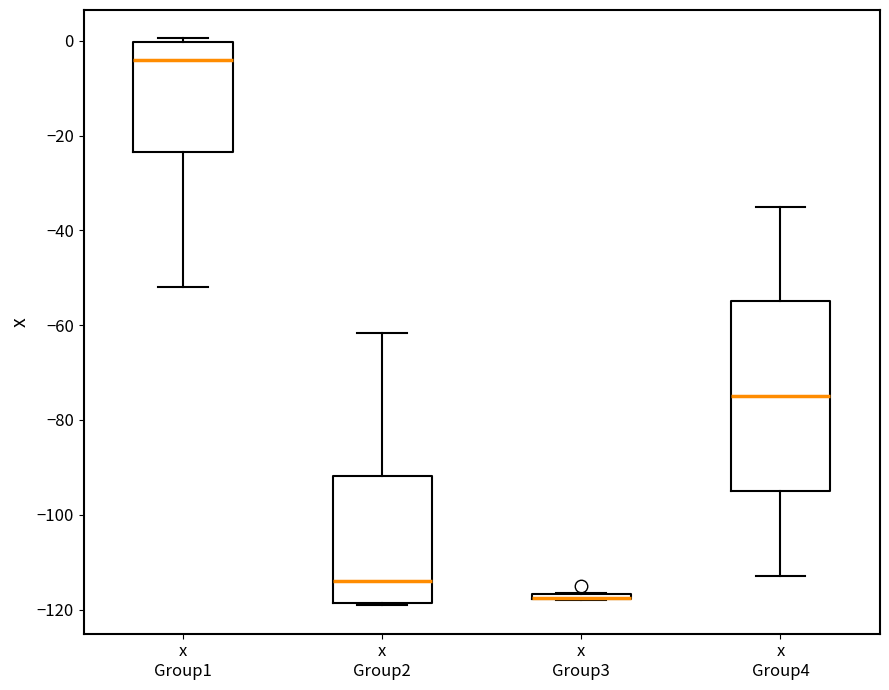

Where is the lower edge of the box for x Group3 on the y-axis? The values are not printed on the chart, so give them approximately, as read against the axis.

-118